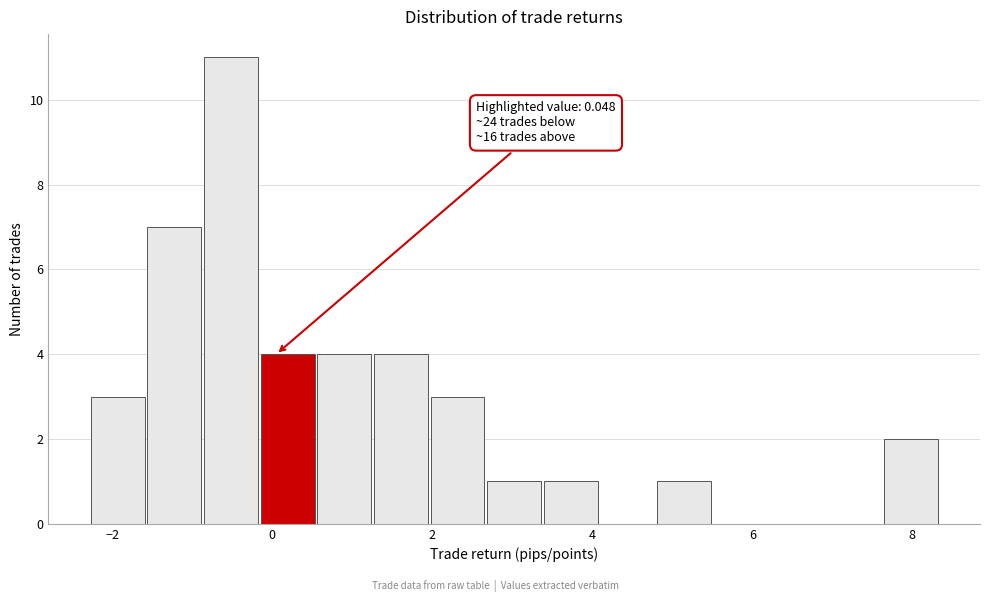

Around what value on the x-axis is the tallest bar? Give the approximate position of its centre, as read against the axis.

-0.6